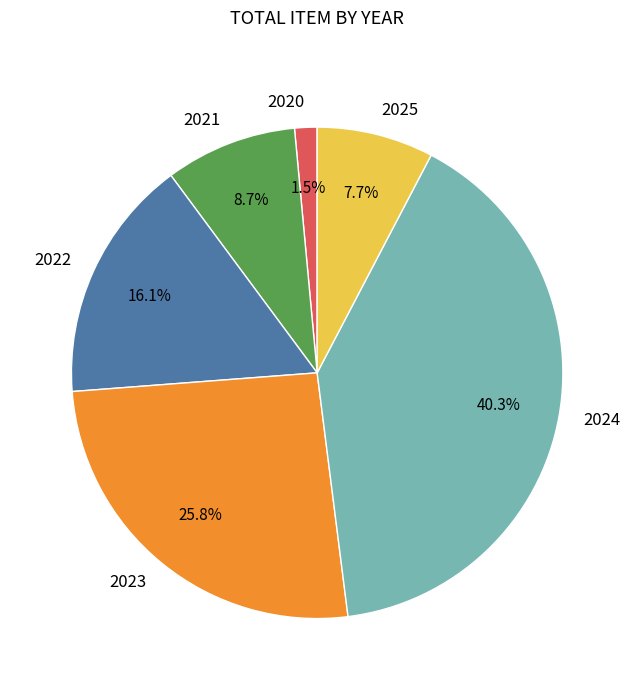

What portion of the pie excludes 2023?

74.2%